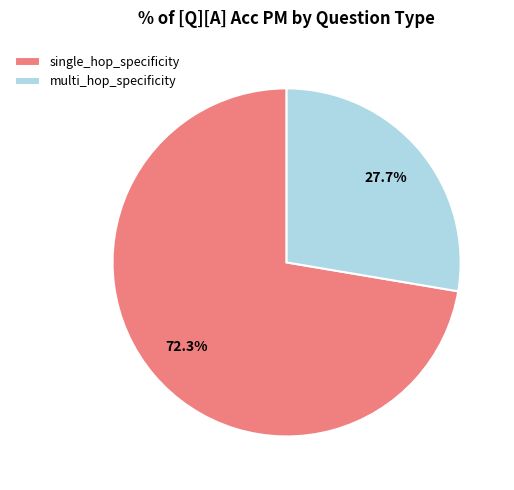

Is multi_hop_specificity the majority of the pie?

No